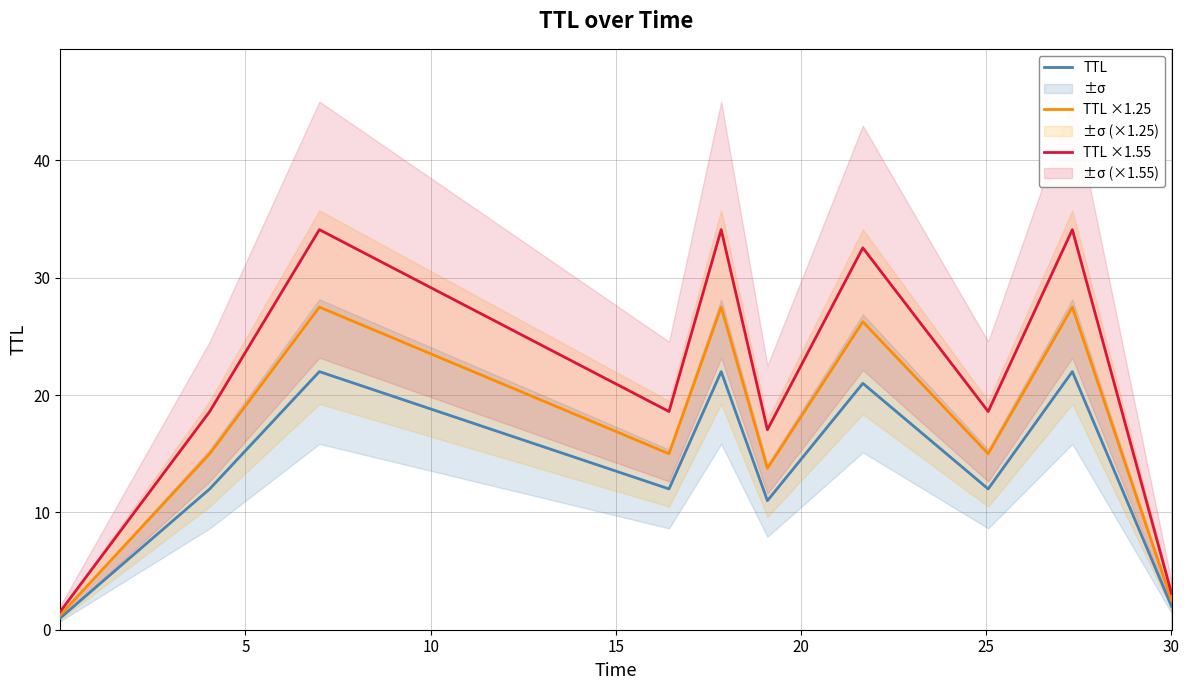

What is the minimum value for TTL?

1.0